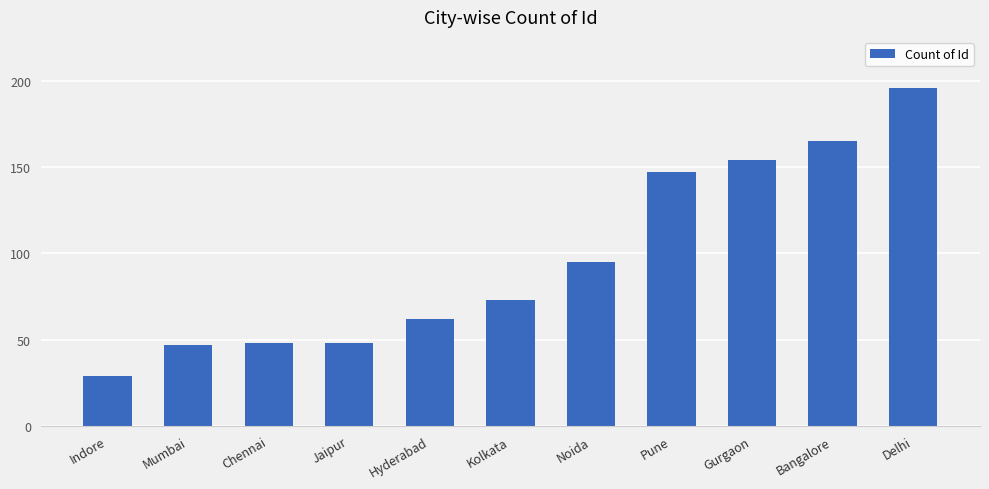

How many distinct data groups are displayed?

1